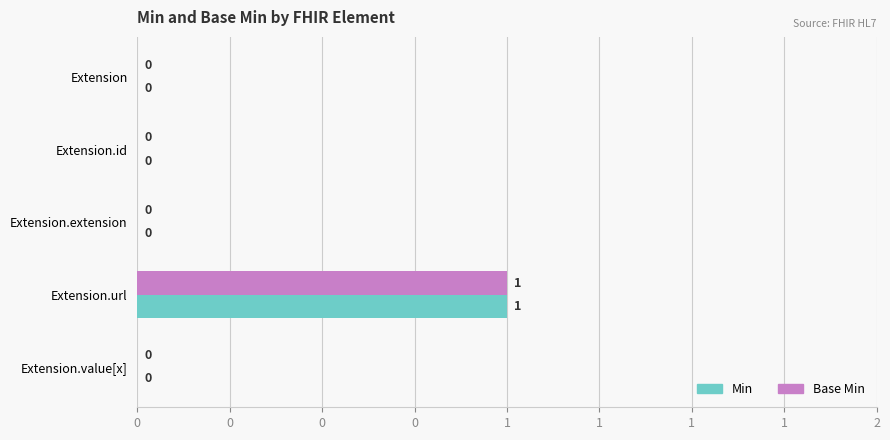

What are all the series names shown in the legend?

Min, Base Min